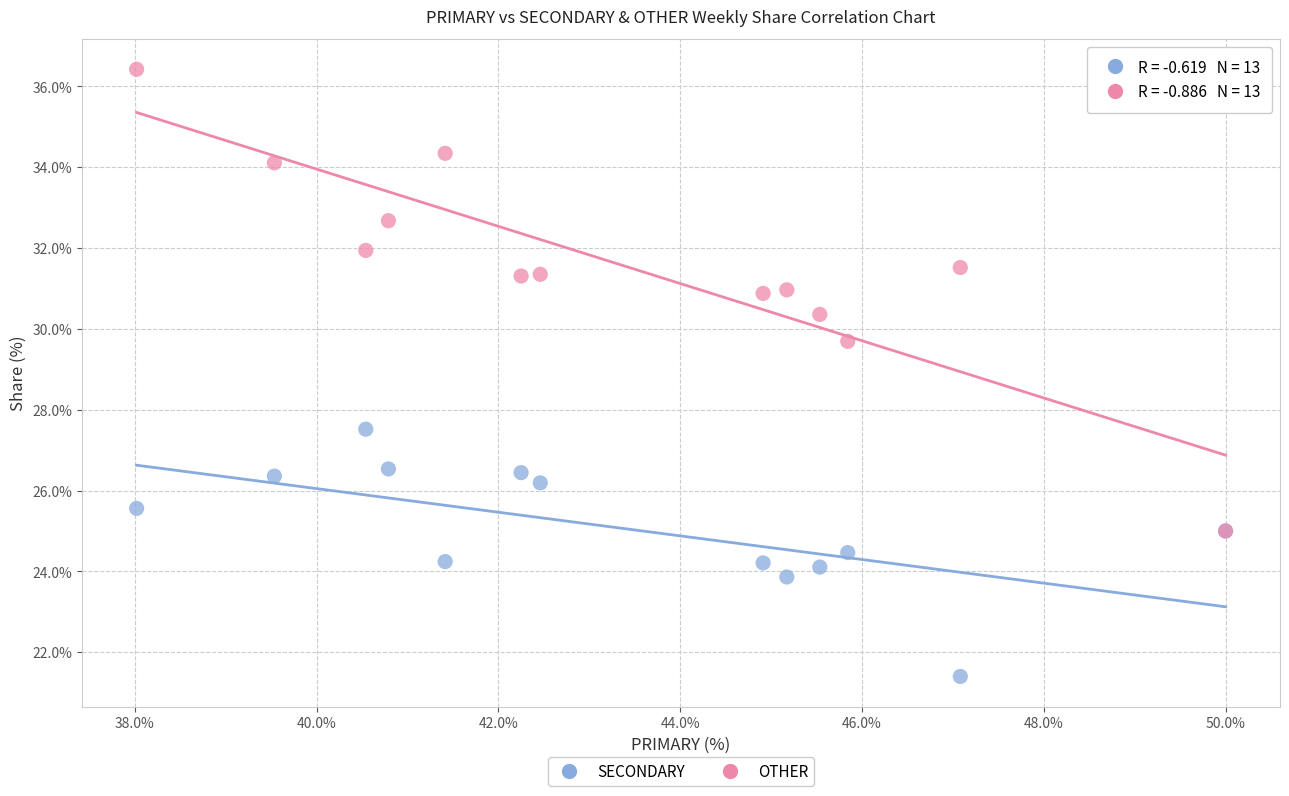

Across all series, what Y value is closest to 28?

27.5